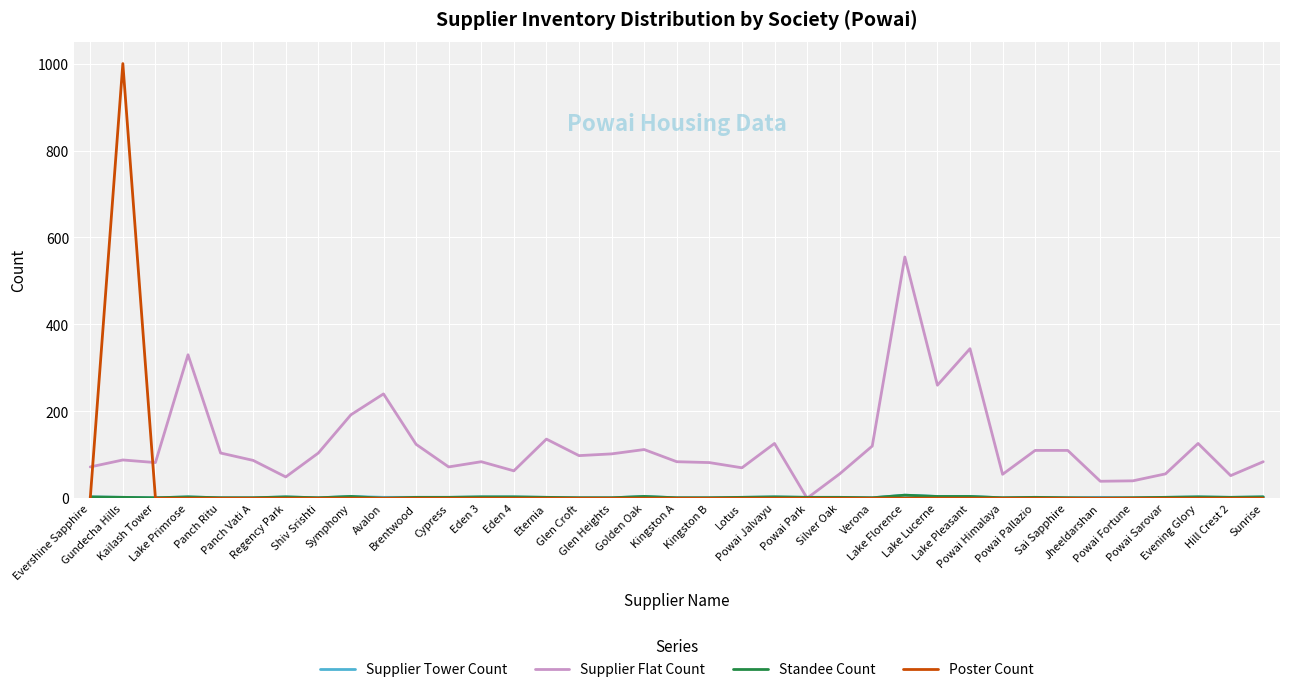

Which series has the largest range (max minus min)?

Poster Count